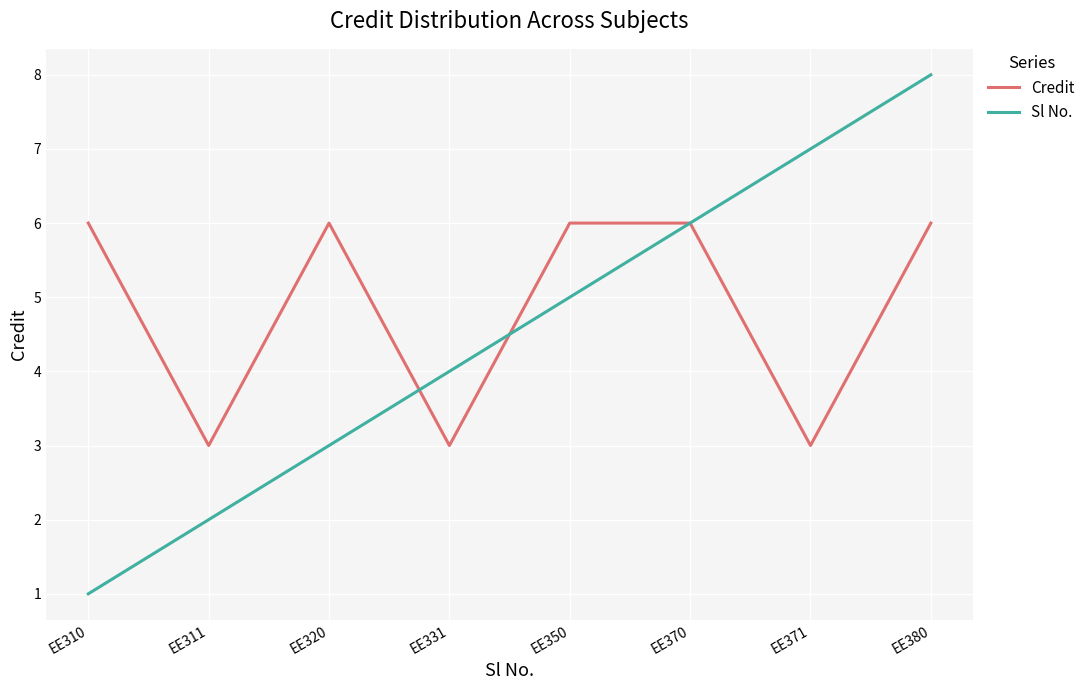

Is this an area chart (filled region under the line)?

No